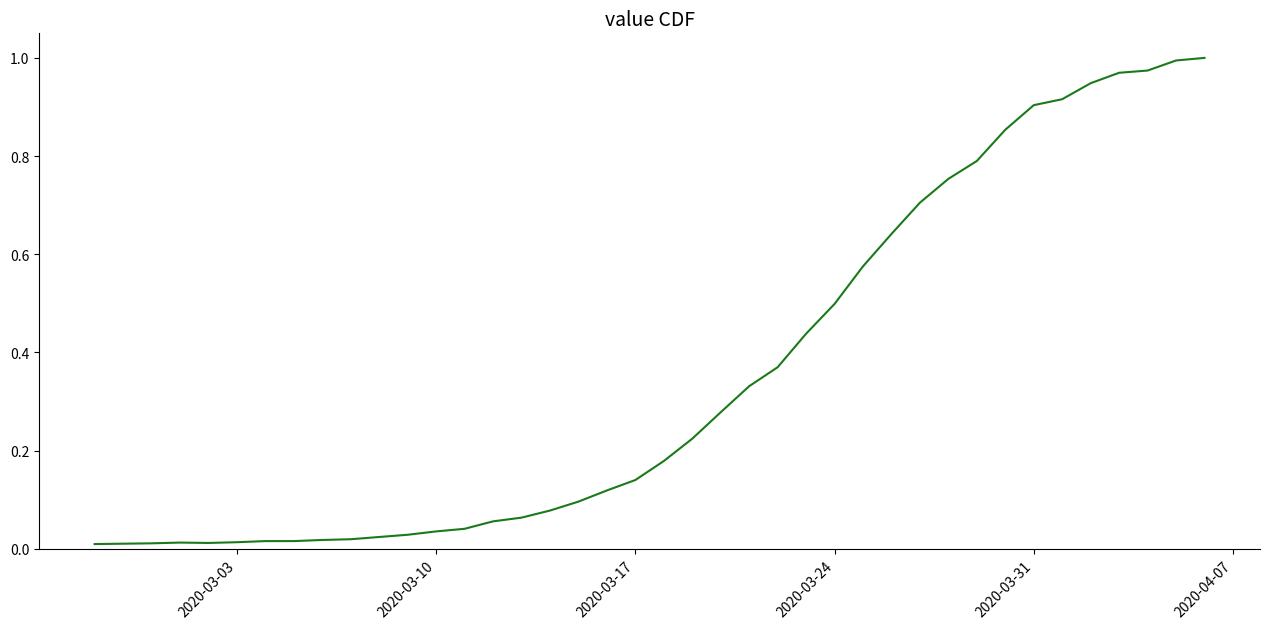

How many lines are shown in the chart?

1